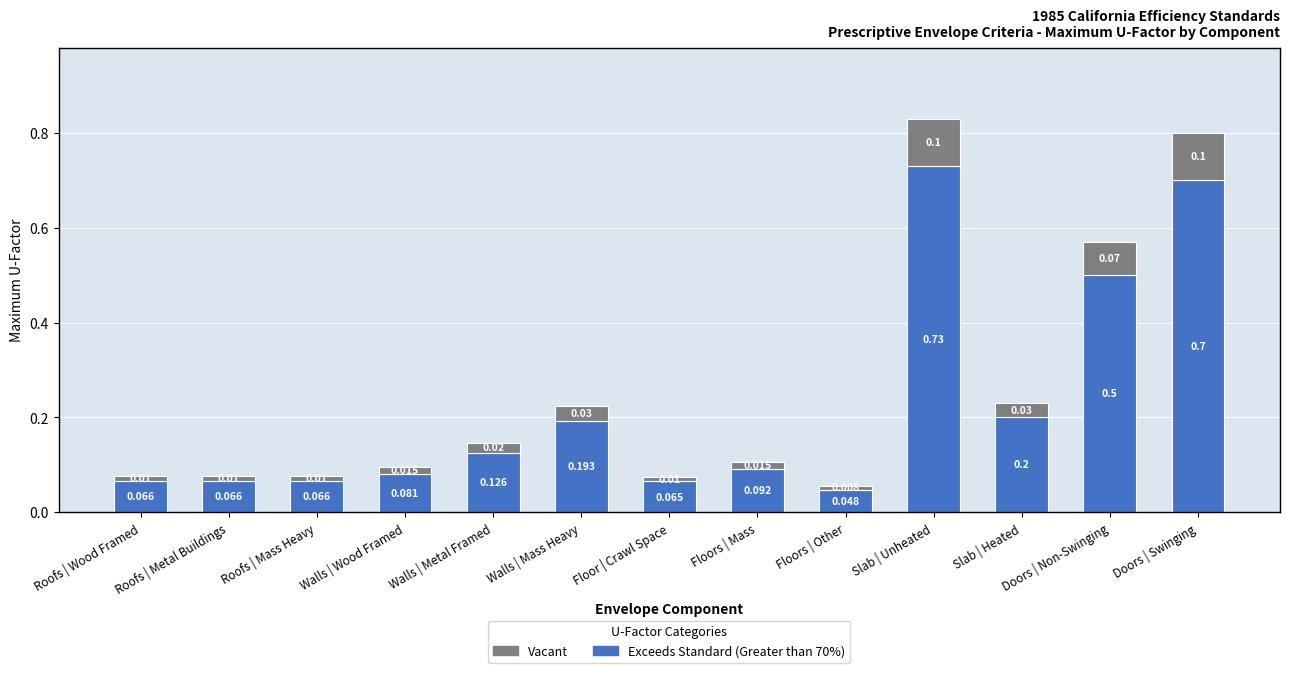

What is the difference between the Exceeds Standard (Greater than 70%) values at Walls | Mass Heavy and Floor | Crawl Space?

0.1